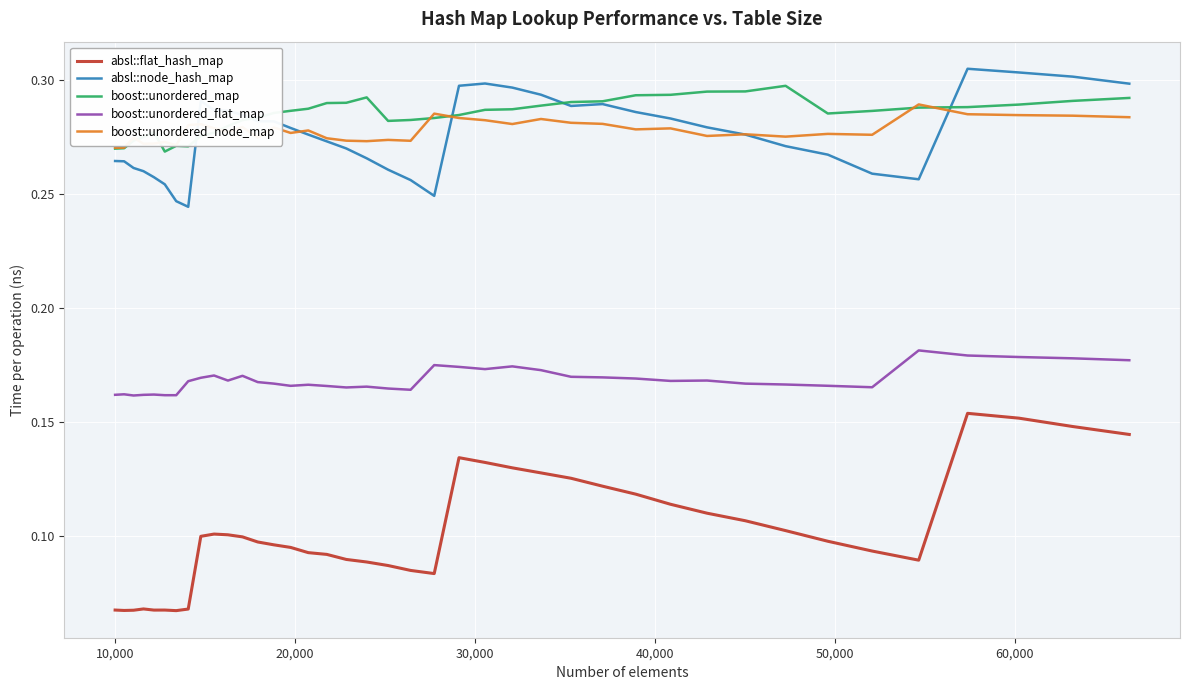

What are all the series names shown in the legend?

absl::flat_hash_map, absl::node_hash_map, boost::unordered_map, boost::unordered_flat_map, boost::unordered_node_map